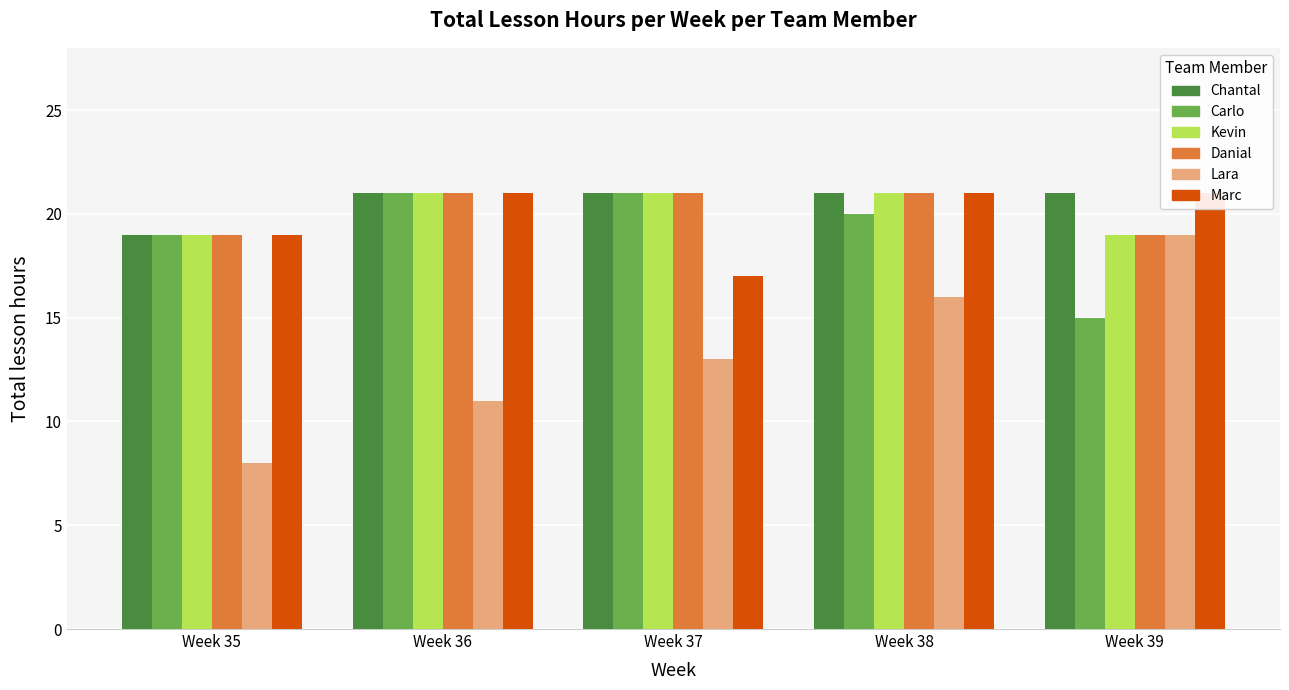

What is the difference between the maximum and minimum values in the Marc series?

4